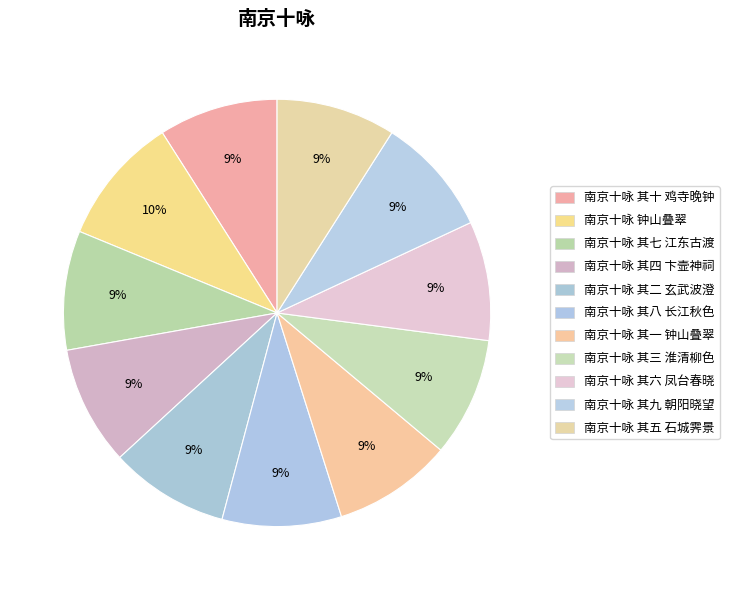

To the nearest percent, what is the difference between the largest and smallest slice percentages?

1%